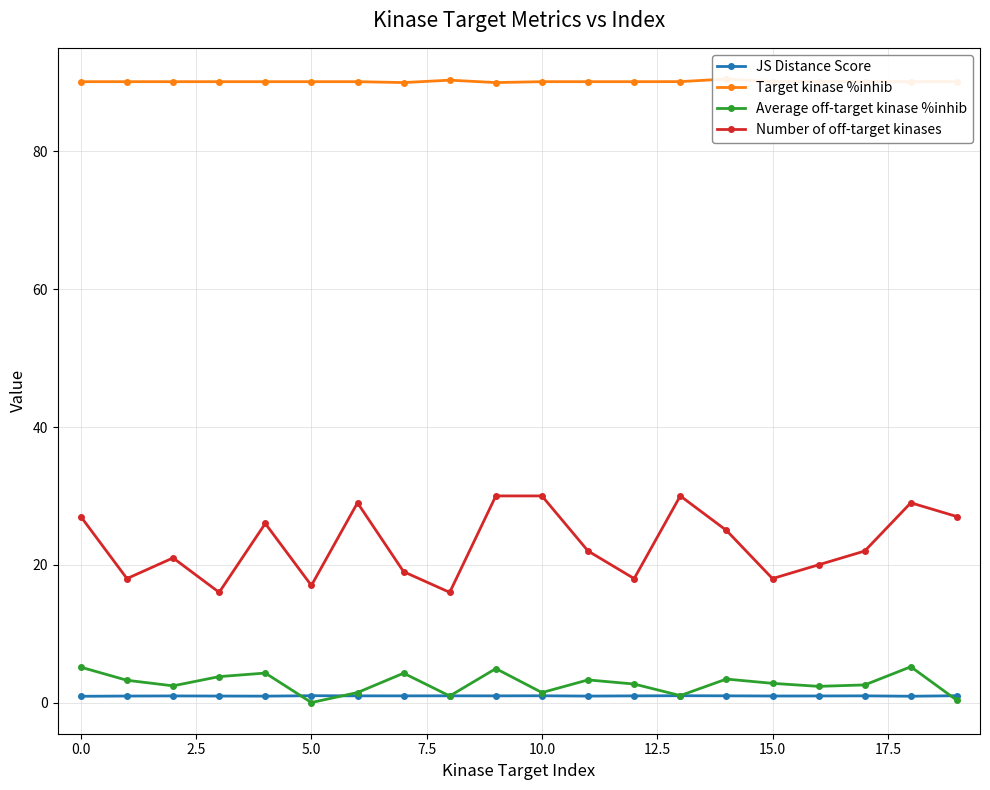

How many data points does each series have?

20